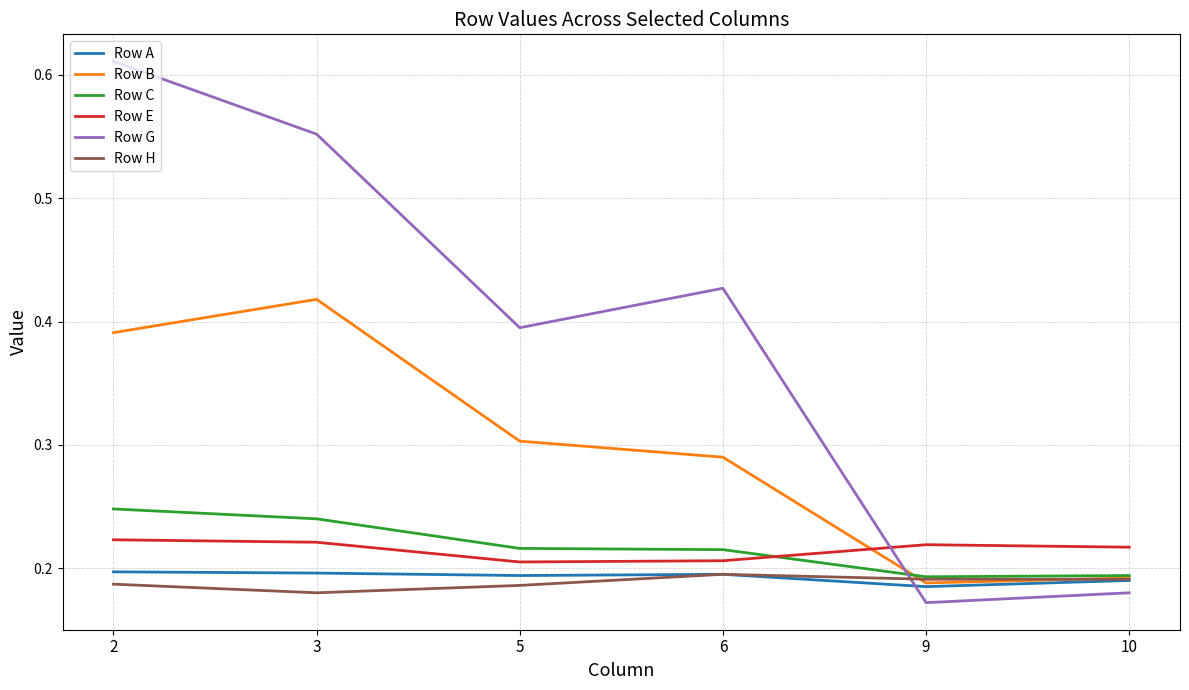

Which series has the widest spread of values?

Row G